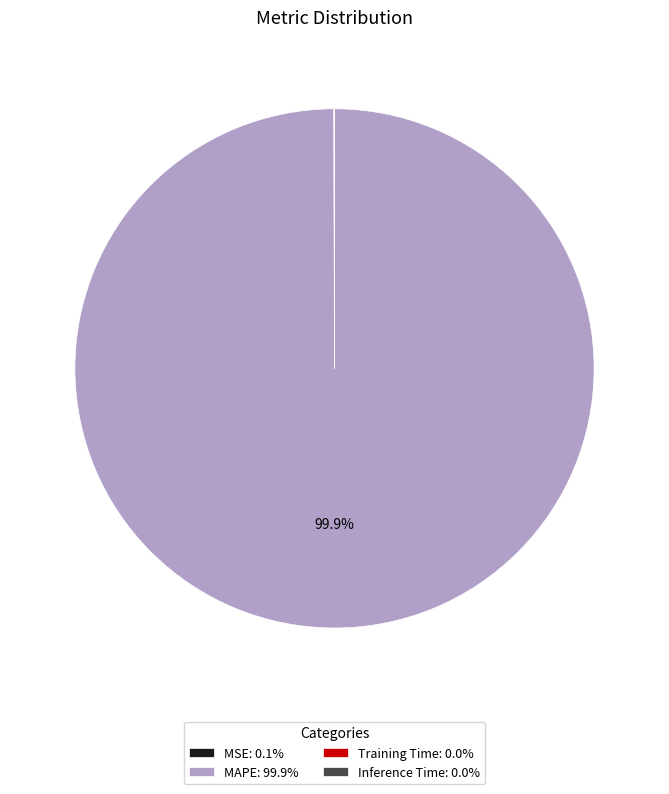

Is MAPE: 99.9% the majority of the pie?

Yes